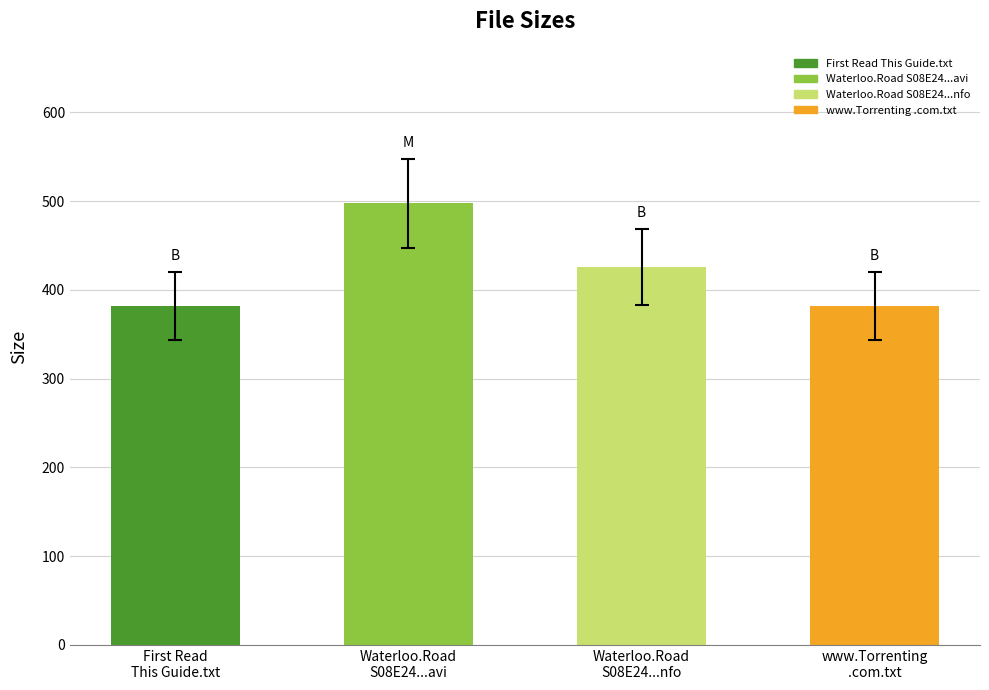

What position from the left is Waterloo.Road
S08E24...nfo?

3